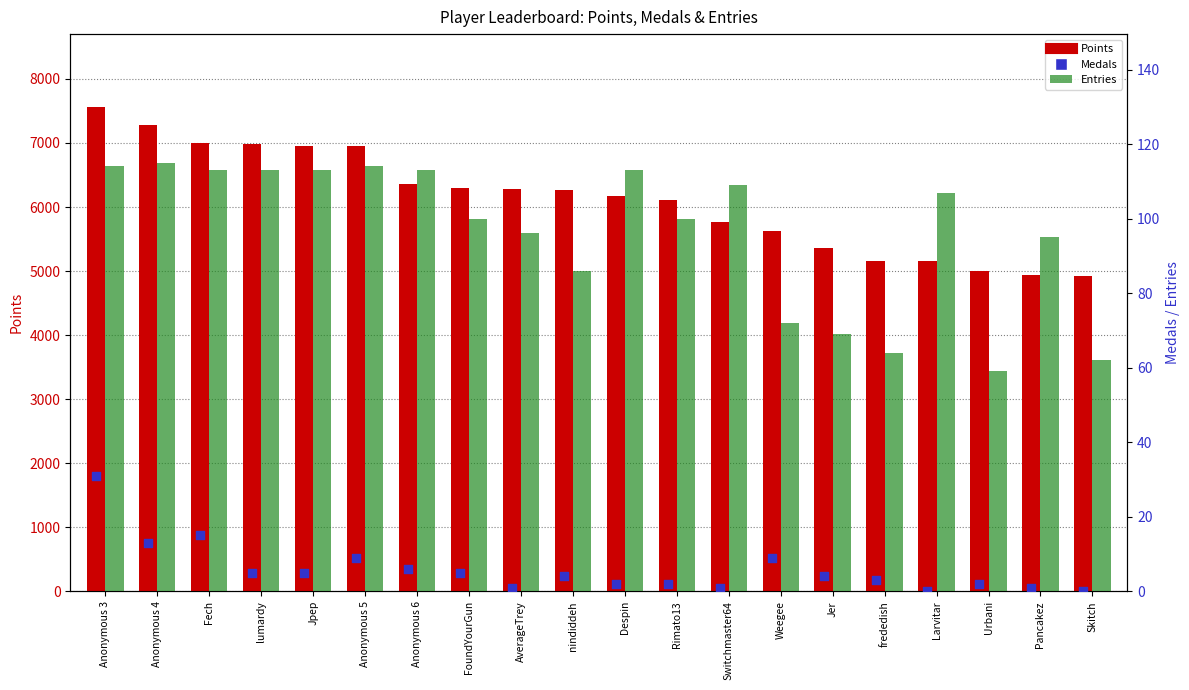

Which series reaches the maximum Y coordinate?

Points